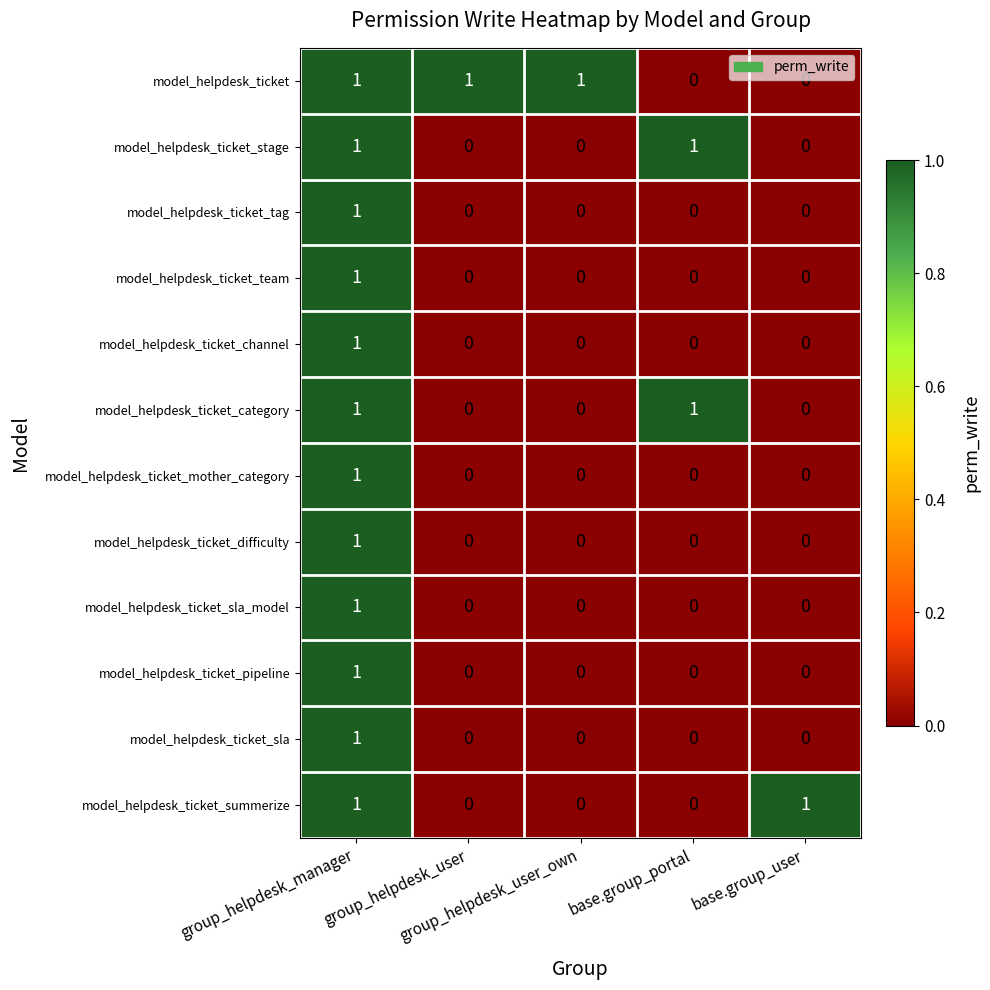

Count the model_helpdesk_ticket values in the range 0 to 1.

5